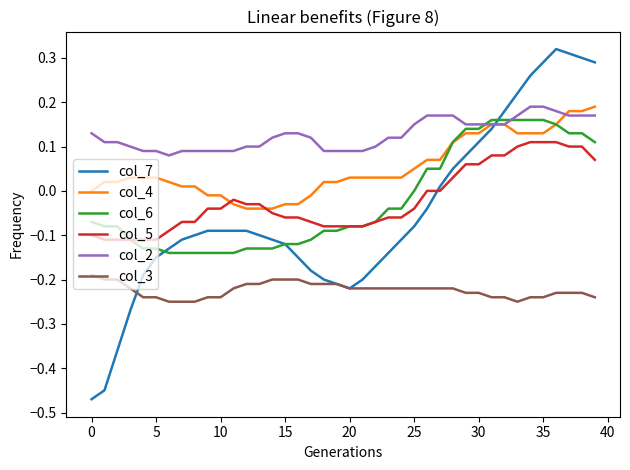

Which series has the widest spread of values?

col_7